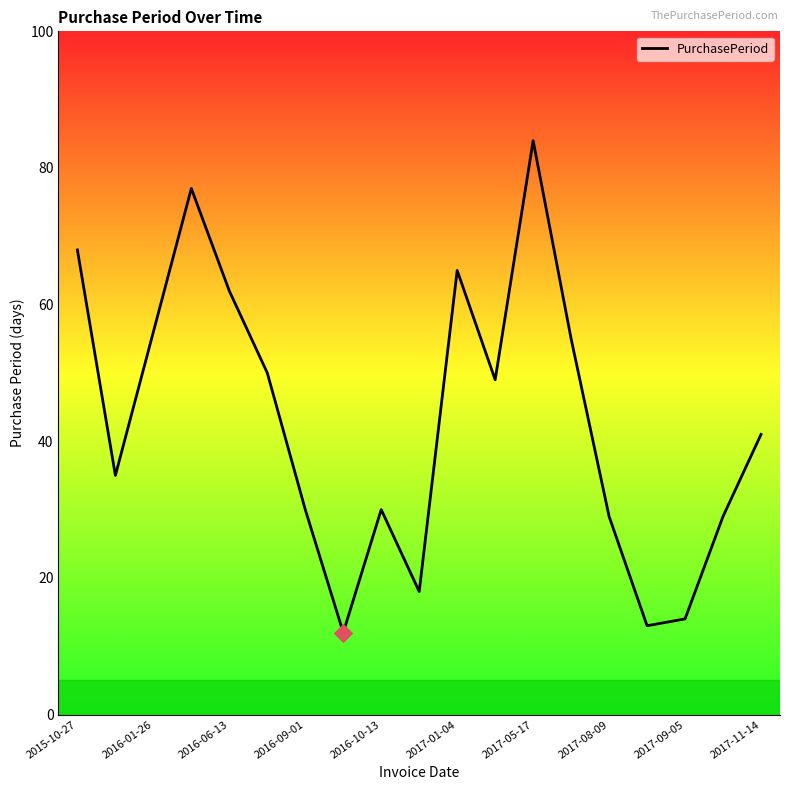

What is the minimum value shown in the chart?

12